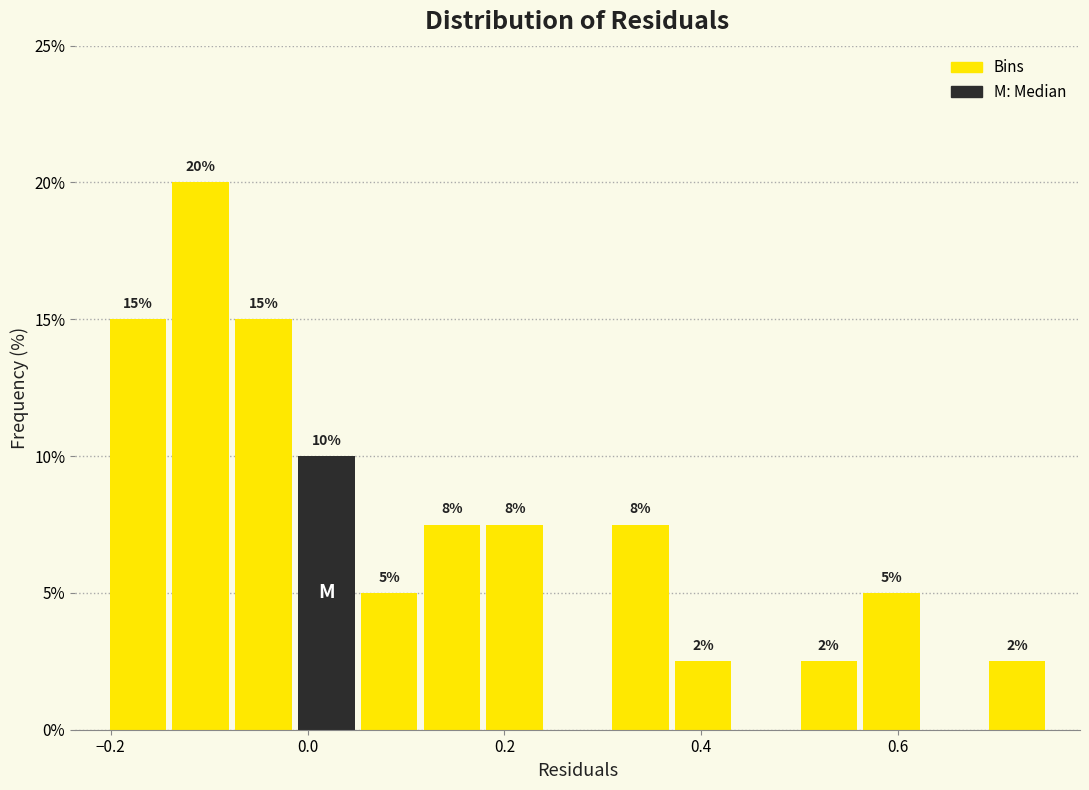

Read against the x-axis, roughly where is the centre of the tallest bar?

-0.10